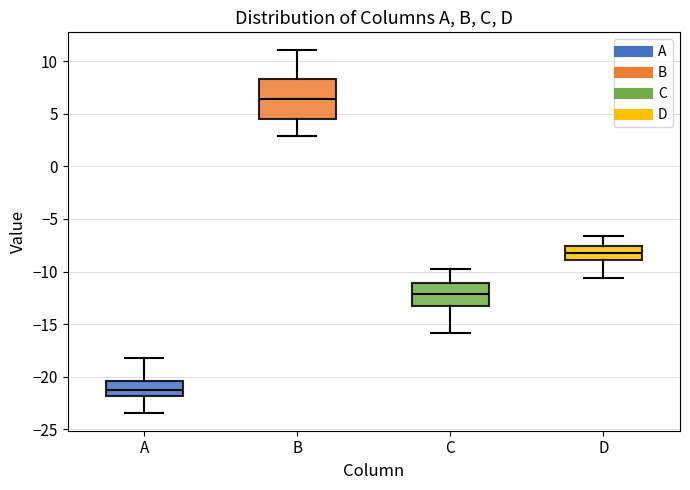

Where does the lower whisker of the box for A end on the y-axis? The values are not printed on the chart, so give them approximately, as read against the axis.

-23.5